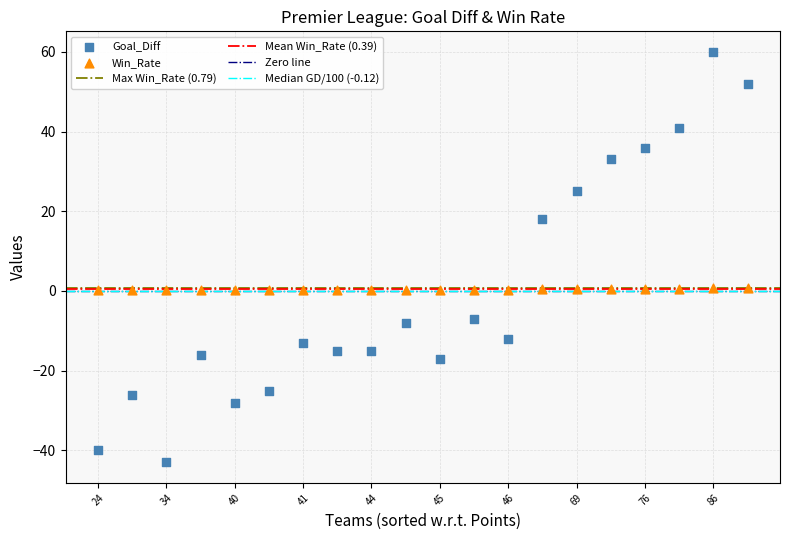

Which series contains the highest Y value?

Goal_Diff